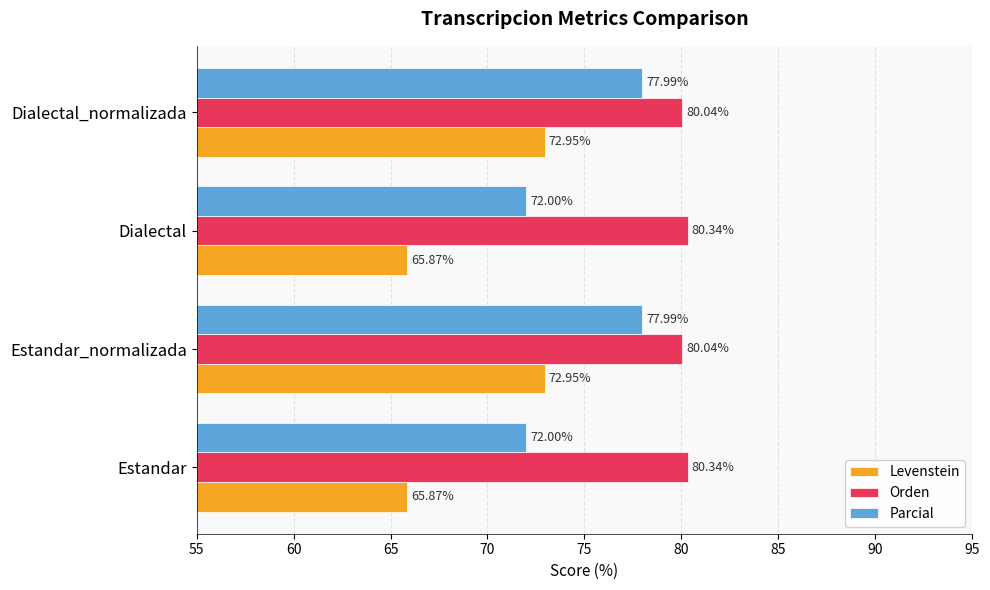

What is the greatest value displayed?

80.3